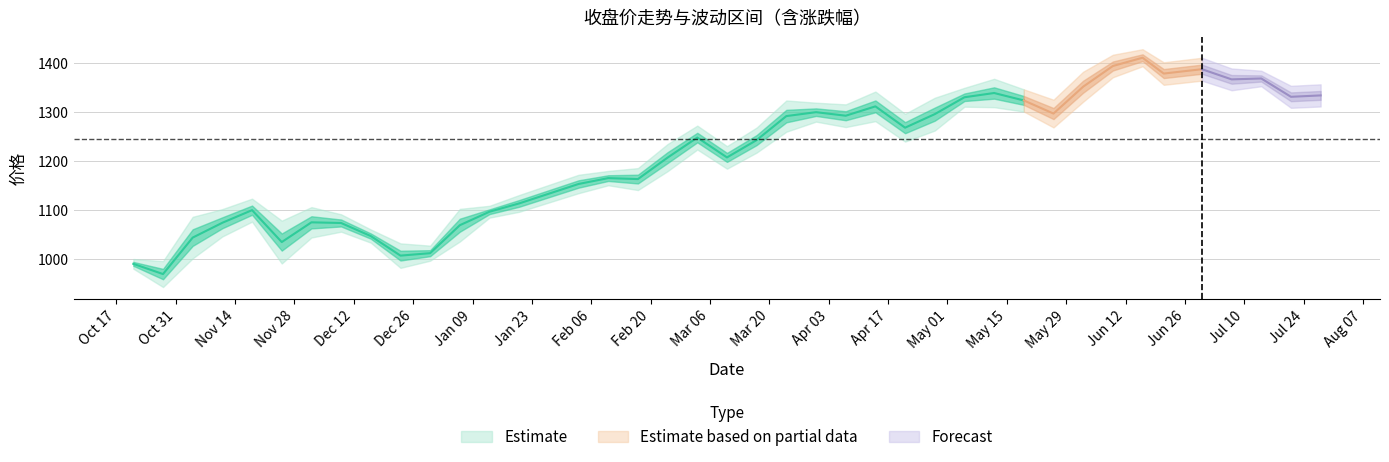

What is the minimum value for 最高?

1006.5